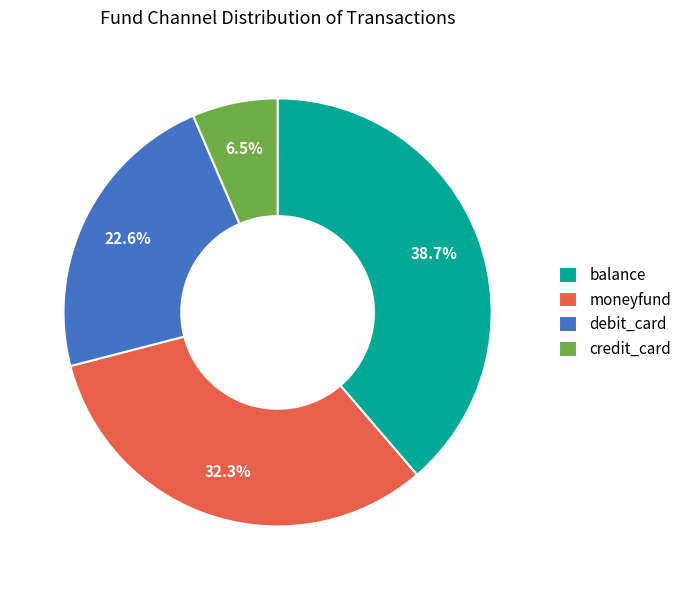

Count the number of slices in the pie.

4